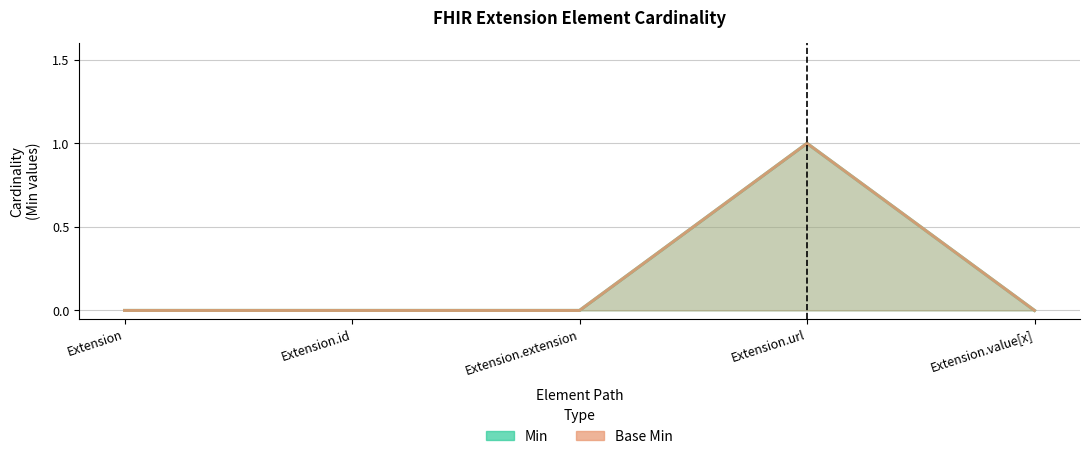

How many lines are shown in the chart?

2